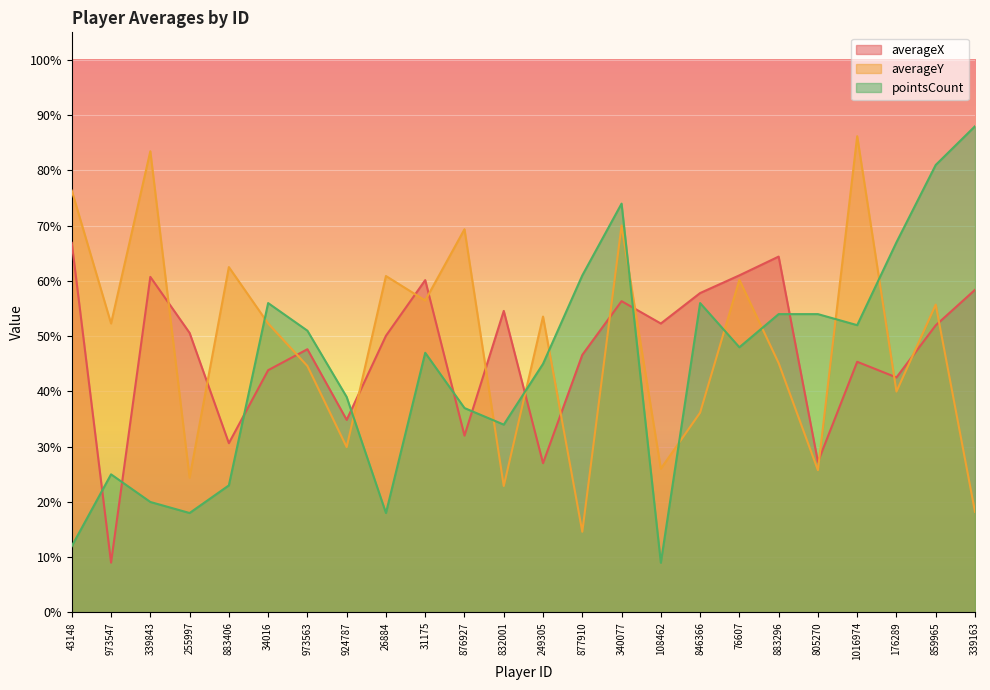

The value of averageY at 43148 is 126.1. True or false?

False